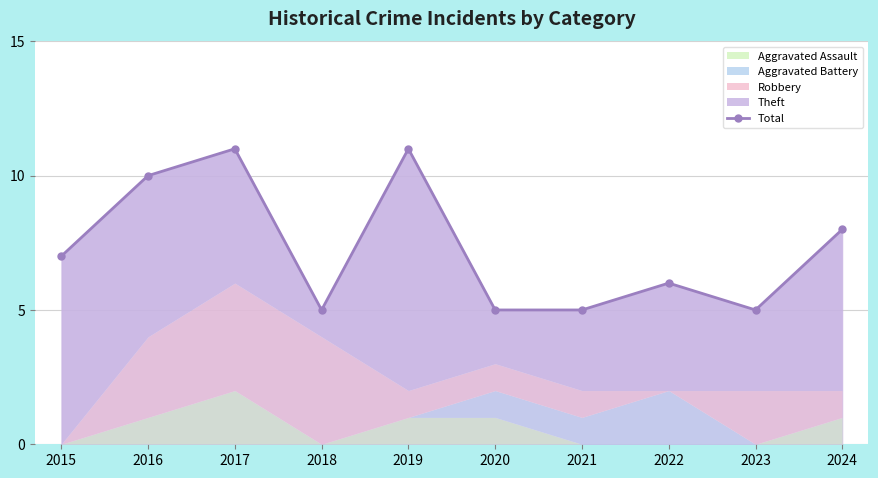

Reading right to left, what are all the values shown in this chart?

8	5	6	5	5	11	5	11	10	7